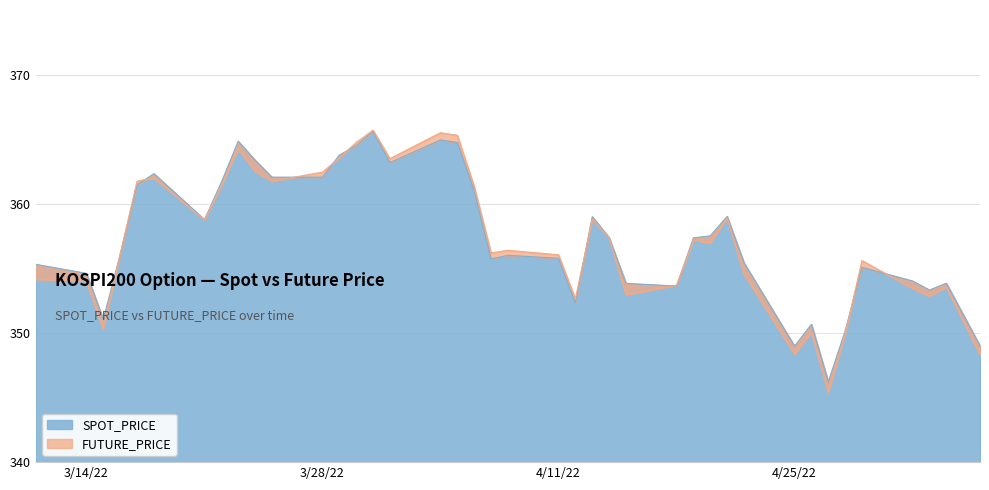

Between 2022-03-11 and 2022-04-12, which series saw the biggest shift?

SPOT_PRICE